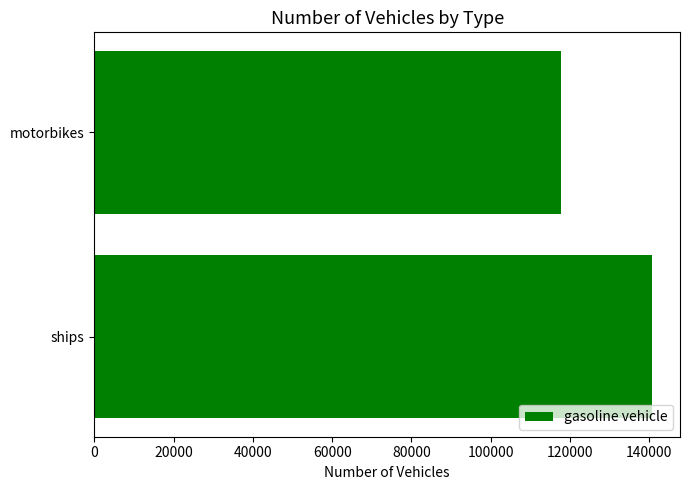

Is it true that the value at motorbikes is 117791.0?

True